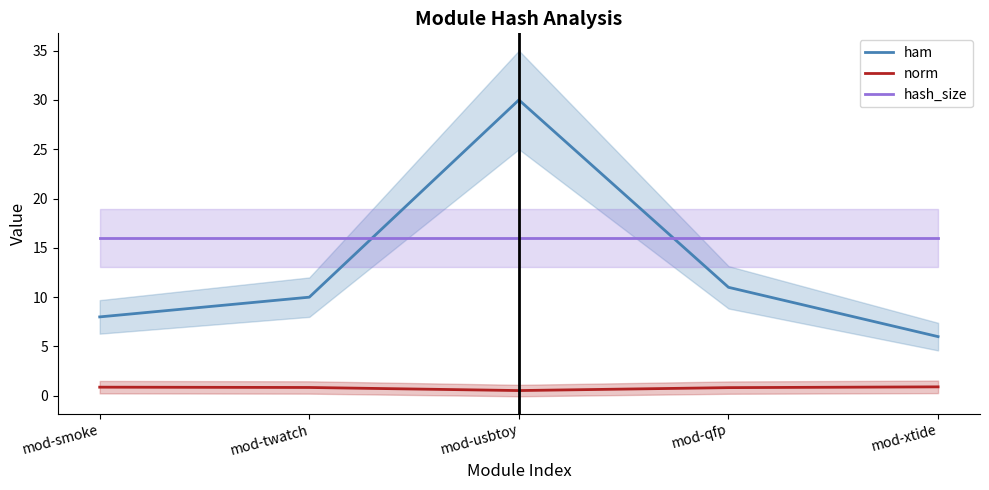

How many data points in ham are less than 10?

2